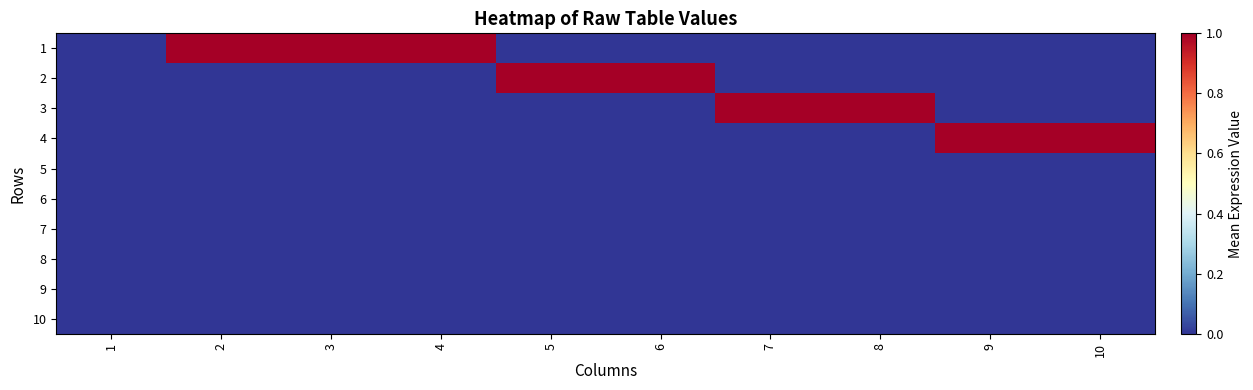

Which category has the highest value across all series?

2